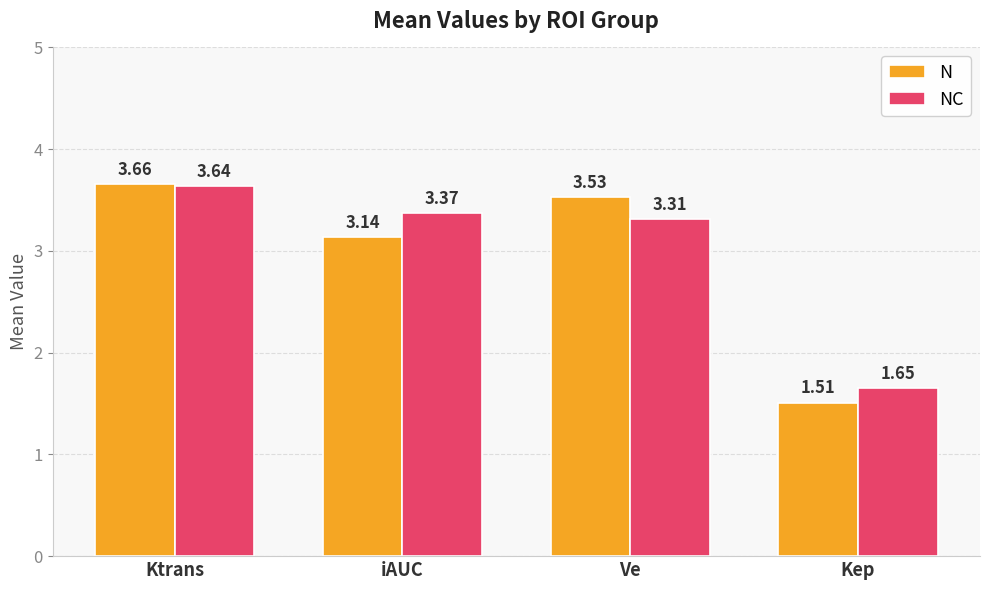

Where is N nearest to the value 2?

Kep